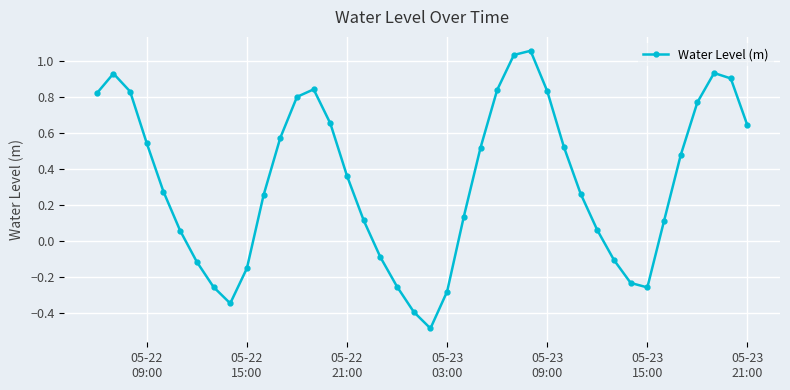

What is the difference between the second highest and minimum values?

1.5